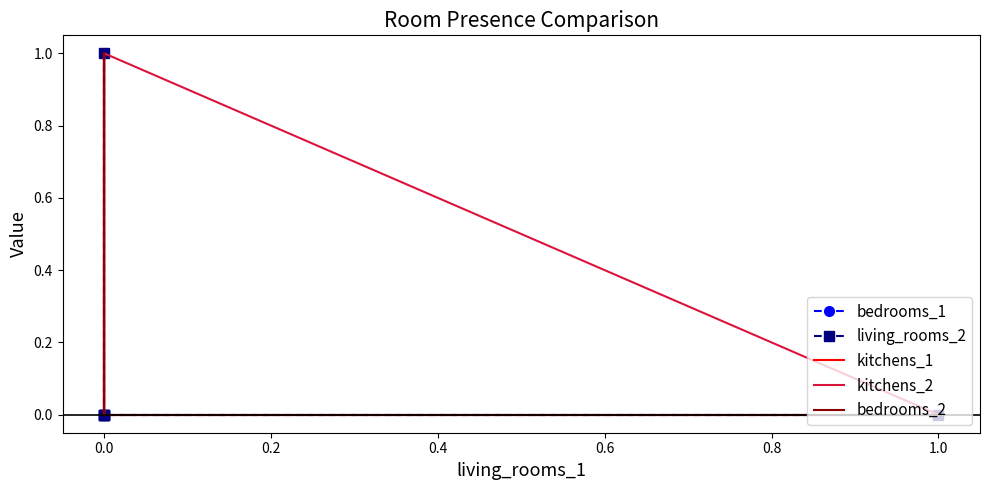

How many values in living_rooms_2 are above zero?

1